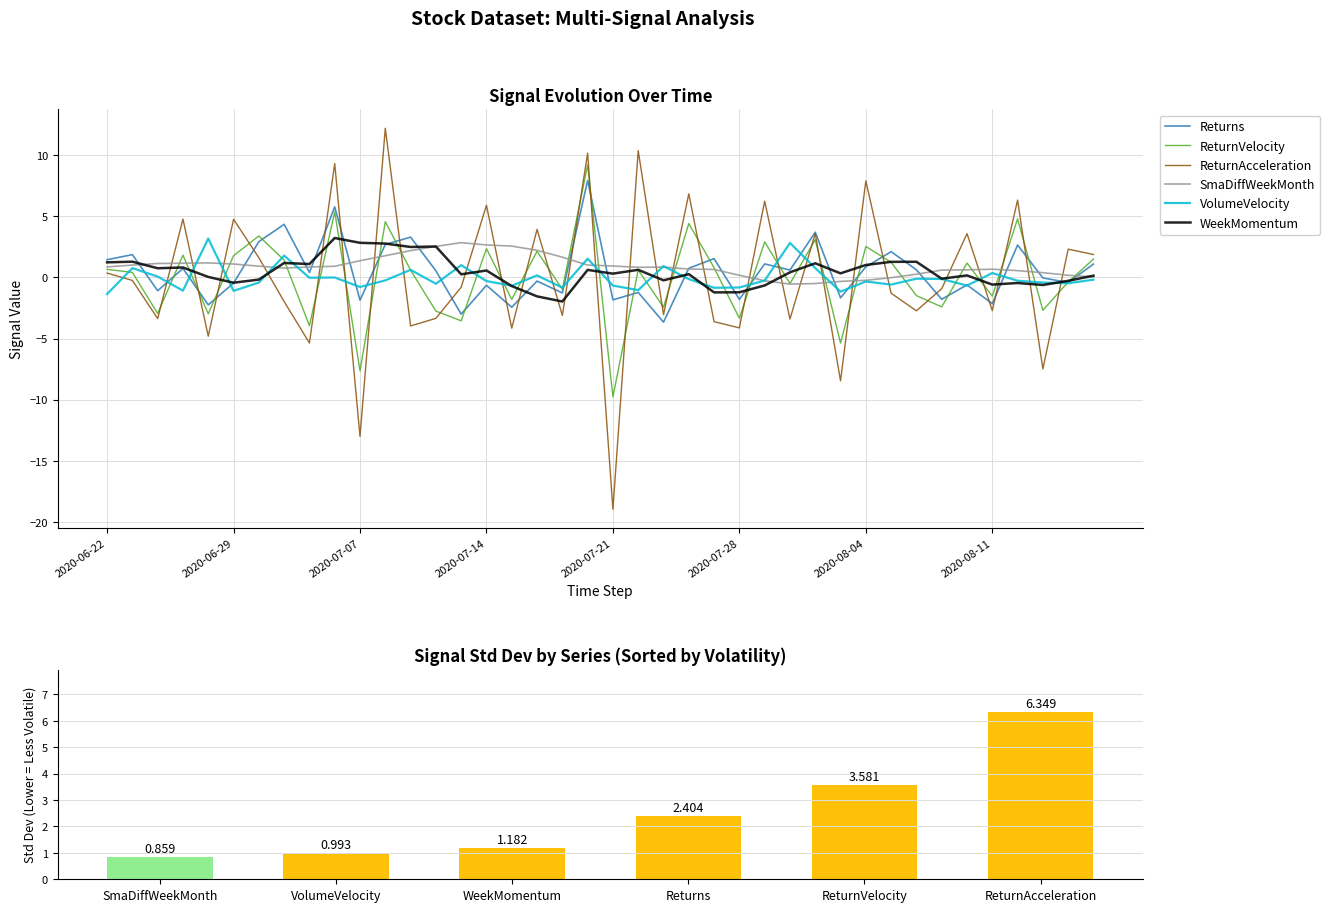

At 2020-06-26, list the series in order from smallest to largest.

ReturnAcceleration, ReturnVelocity, Returns, WeekMomentum, SmaDiffWeekMonth, VolumeVelocity